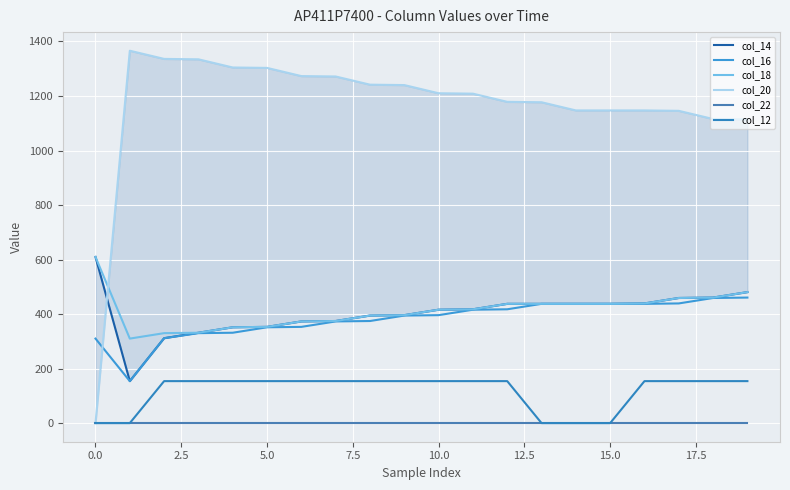

What is the value of the col_14 point at the 8th from the left?

374.5